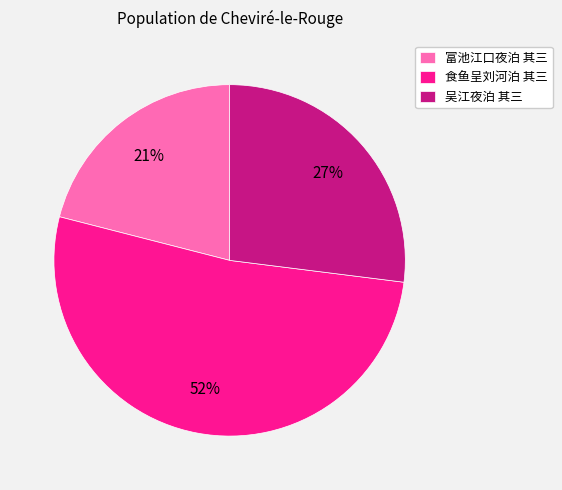

What is the largest slice in the pie chart?

食鱼呈刘河泊 其三